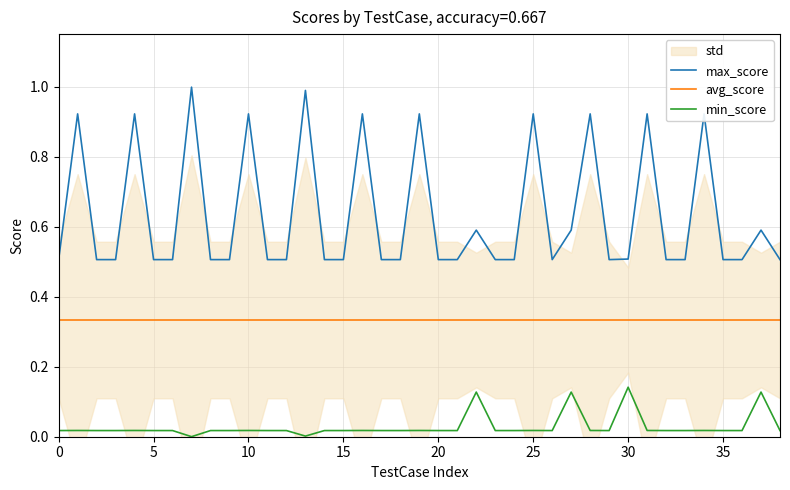

True or false: max_score and min_score cross at least once.

False